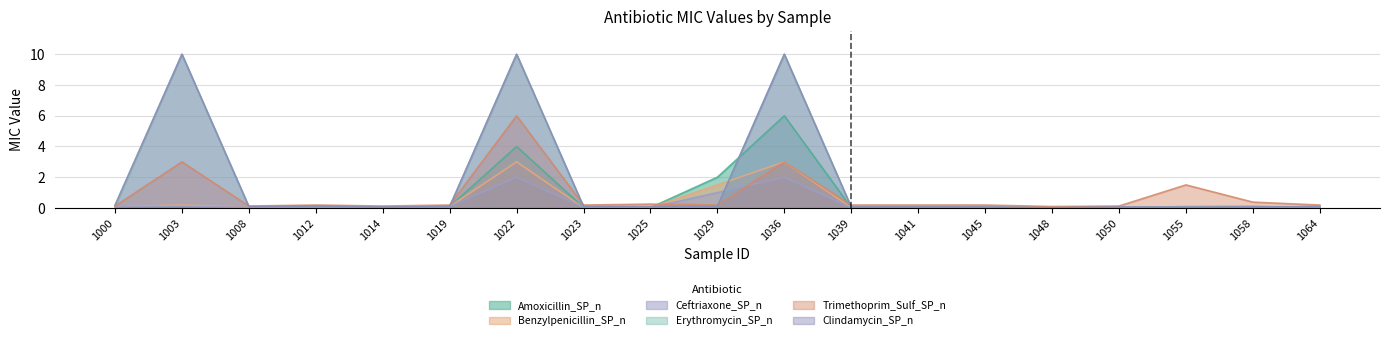

At which label does Benzylpenicillin_SP_n reach its minimum?

1048